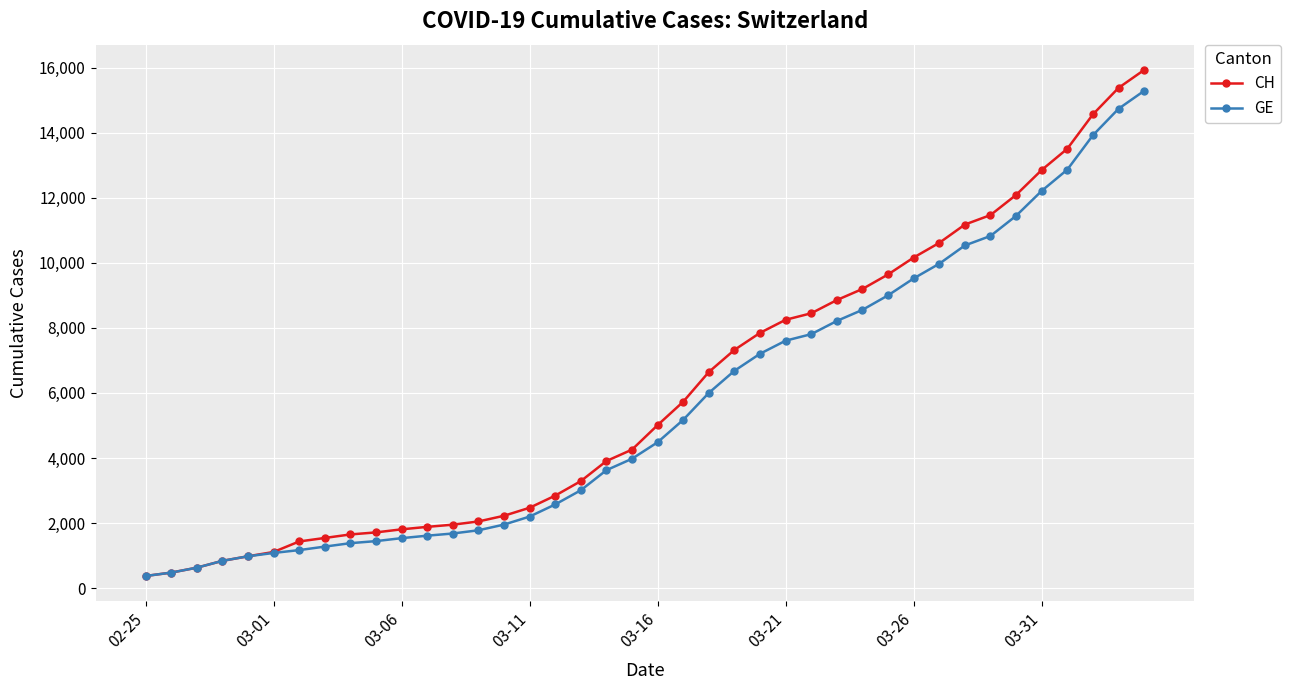

Which series has the largest range (max minus min)?

CH